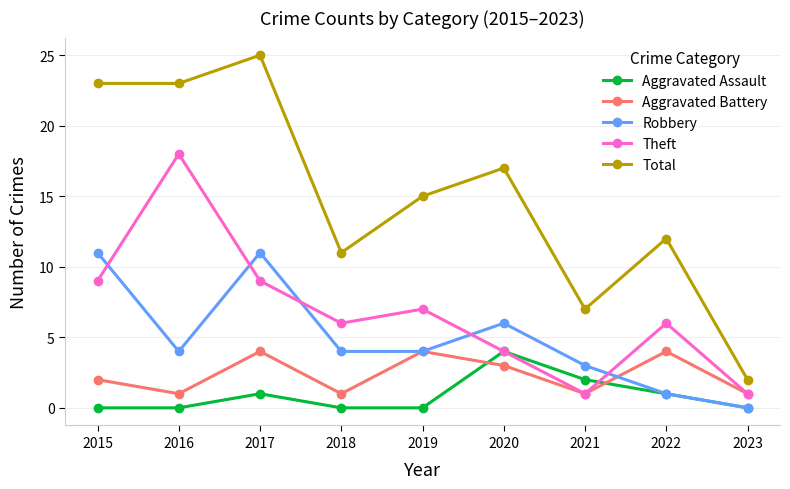

What is the maximum value for Theft?

18